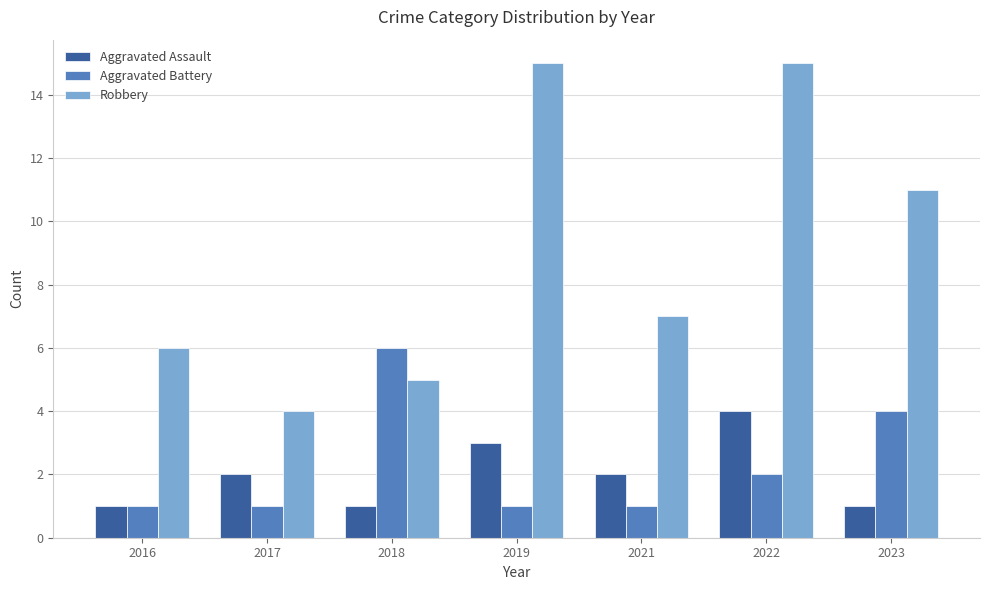

Reading left to right, what are all the values shown in this chart?

Aggravated Assault: 1	2	1	3	2	4	1
Aggravated Battery: 1	1	6	1	1	2	4
Robbery: 6	4	5	15	7	15	11